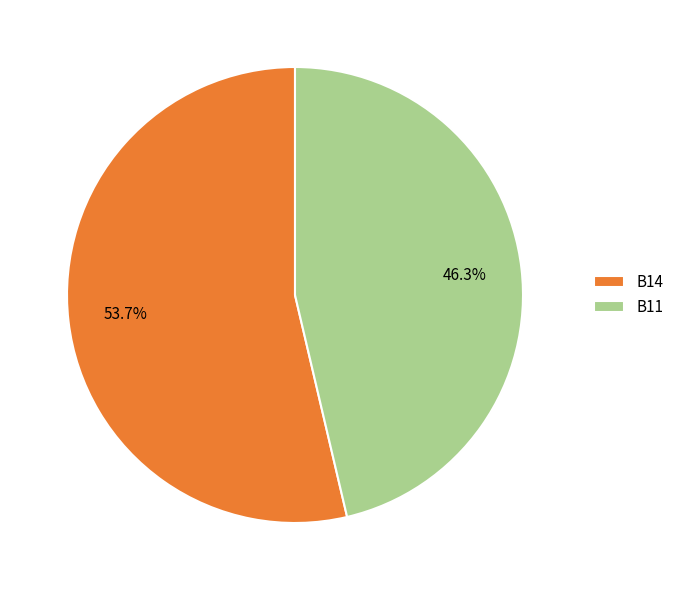

What is the ratio of the value at B11 to the value at B14?

0.9